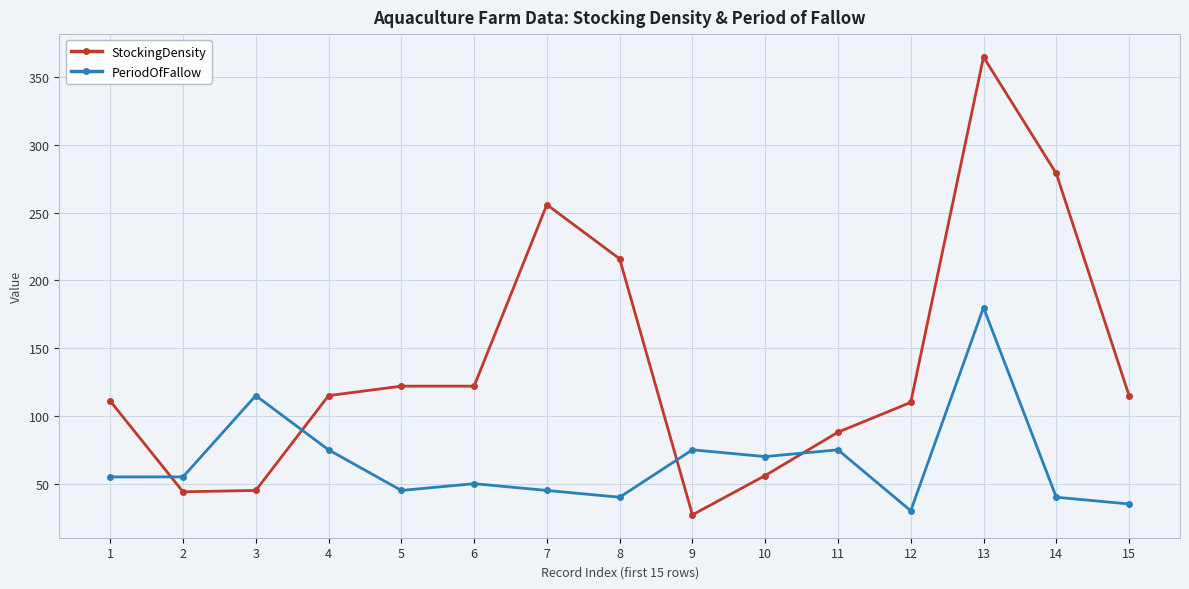

What is the total value across all series at 1?

166